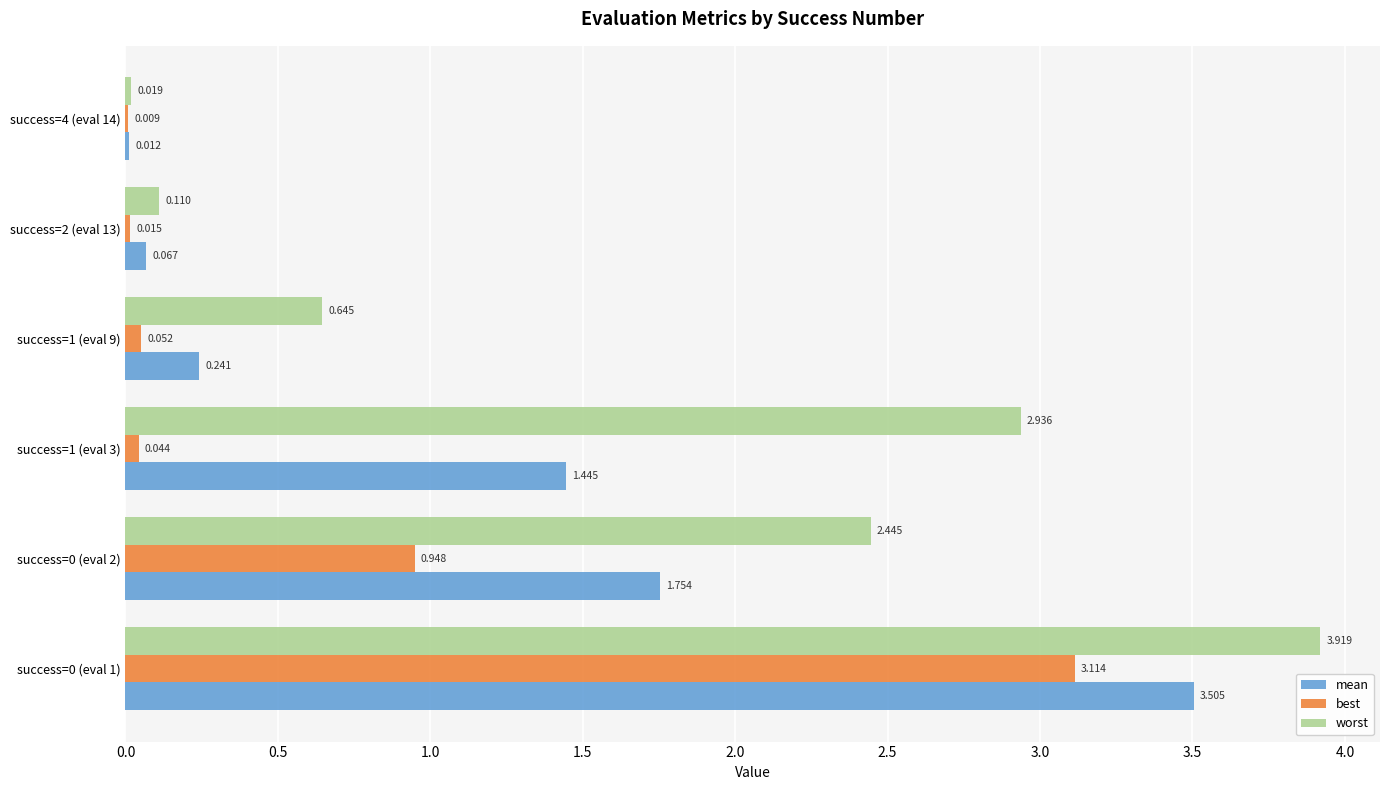

Between success=1 (eval 9) and success=4 (eval 14), which series saw the biggest shift?

worst